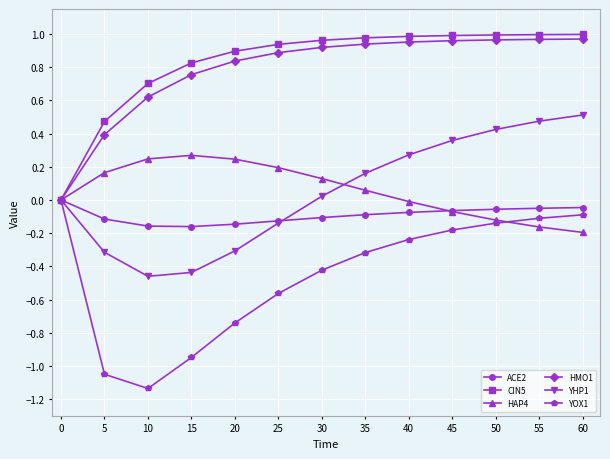

Is the value of ACE2 at 40 greater than the value of HMO1 at 25?

No